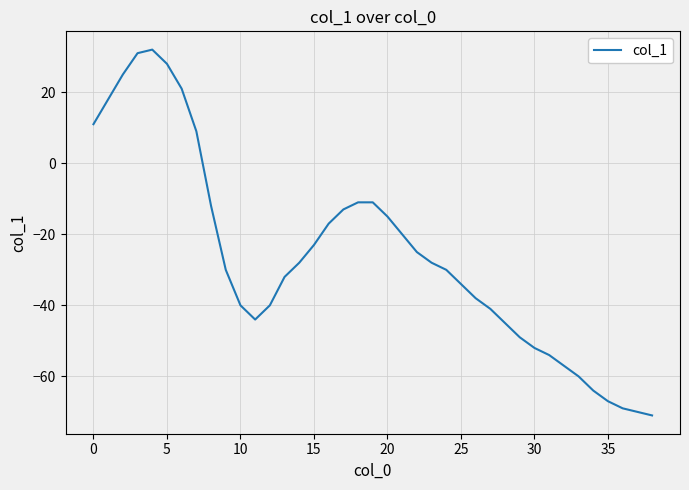

What is the difference between the maximum and minimum values?

103